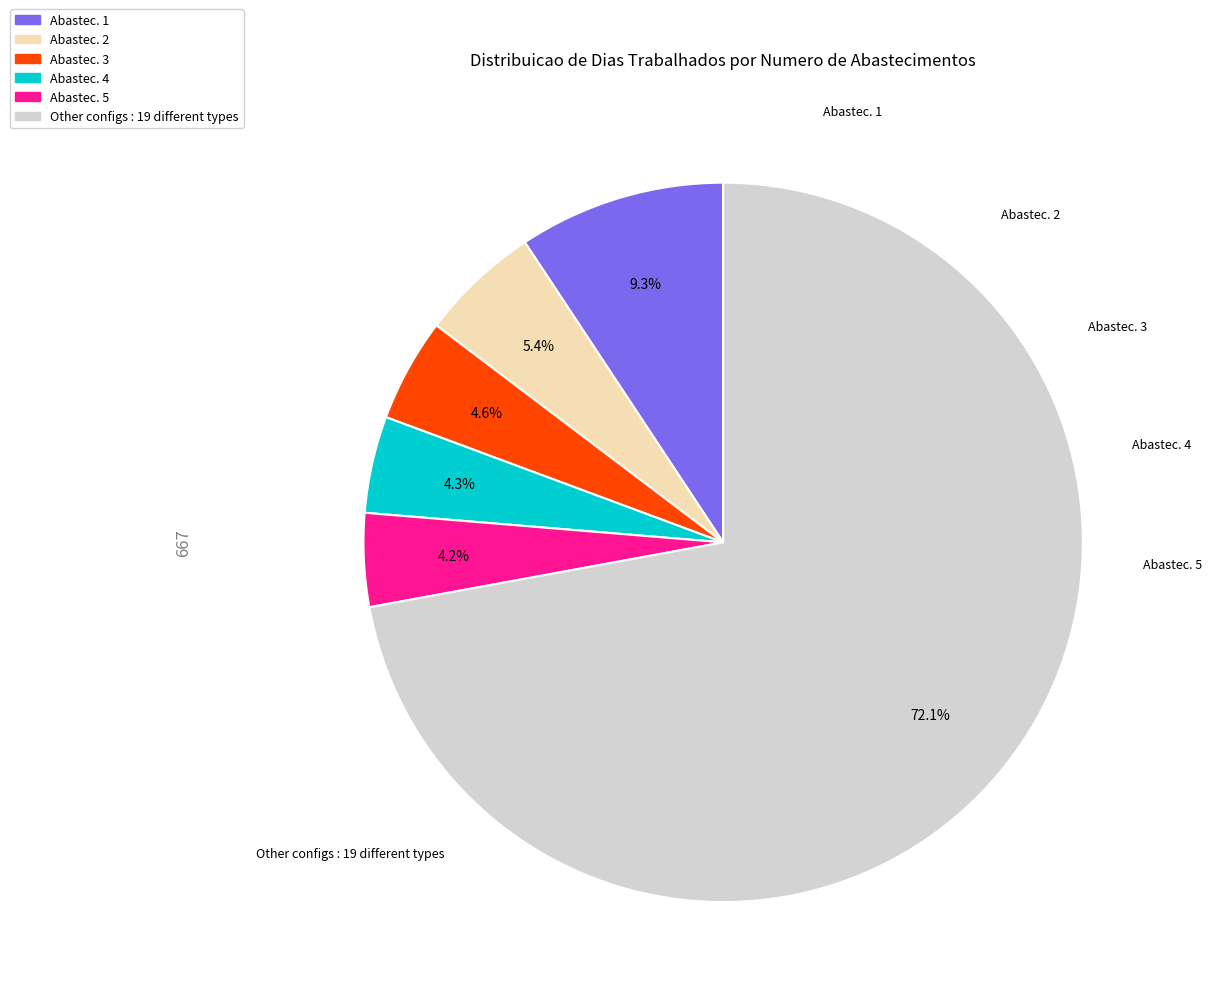

Is there any slice that represents more than half of the pie?

Yes